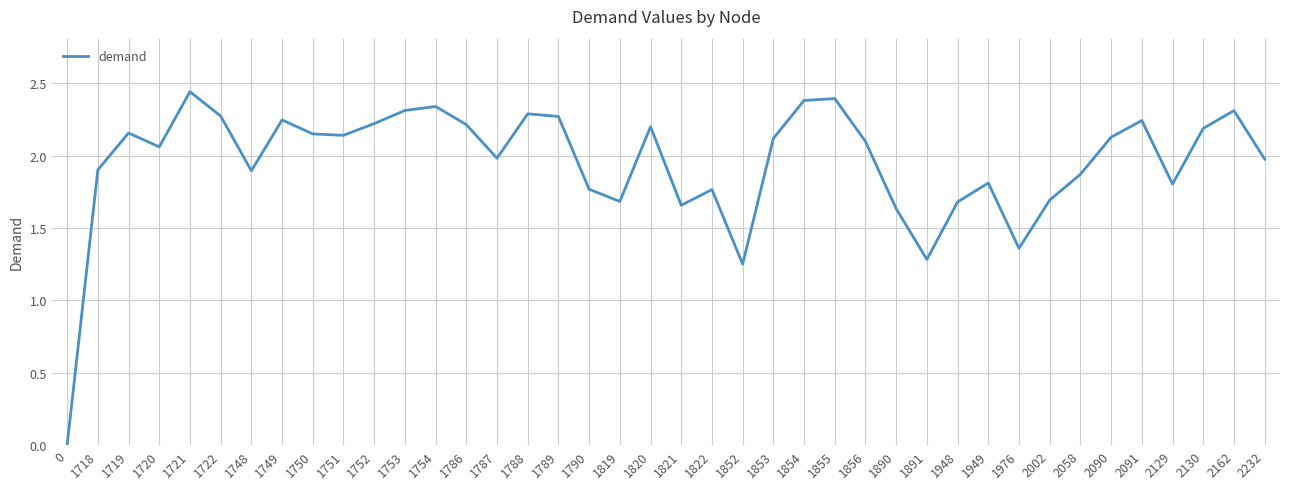

What is the sum of the values at 1719 and 1787?

4.1